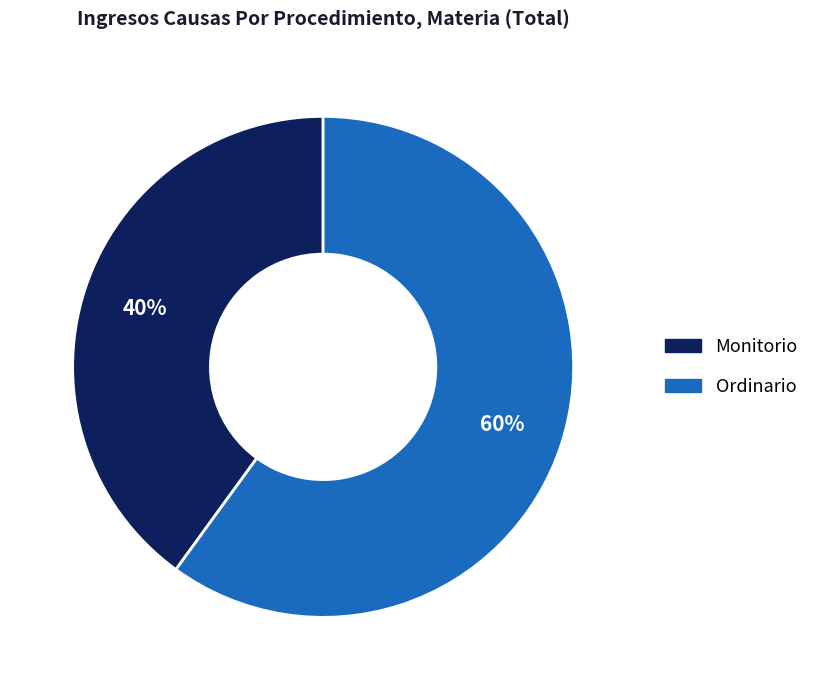

Approximately how many times larger is the value at Monitorio compared to Ordinario?

0.7